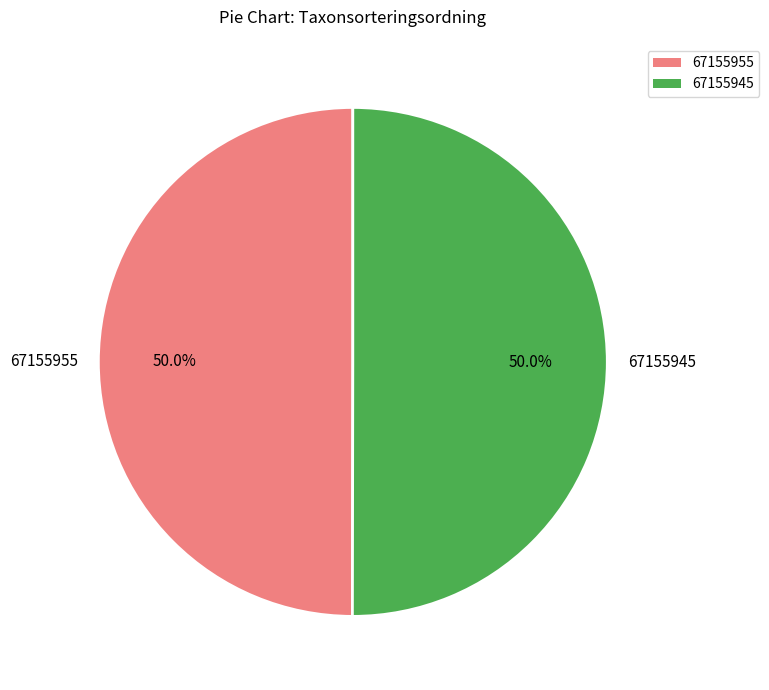

What is the ratio of the value at 67155955 to the value at 67155945?

1.0